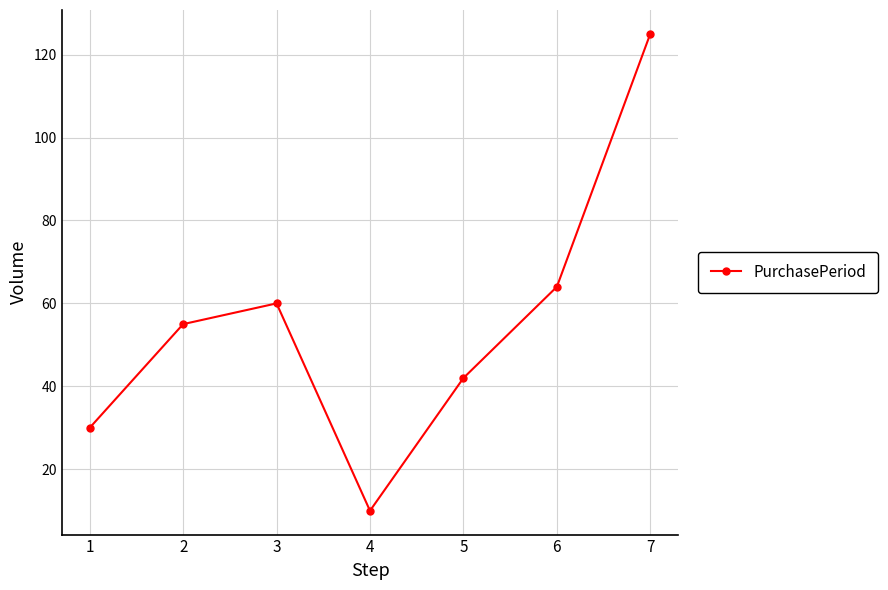

What is the difference between the values at 5 and 2?

13